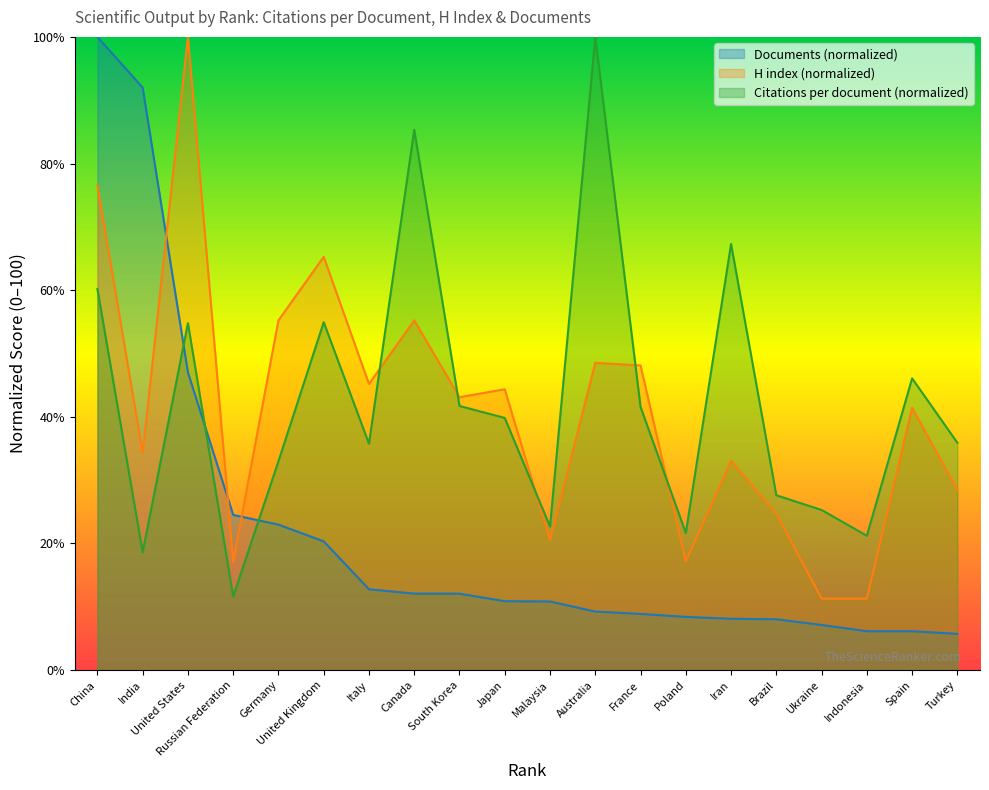

How many series are shown in this chart?

3